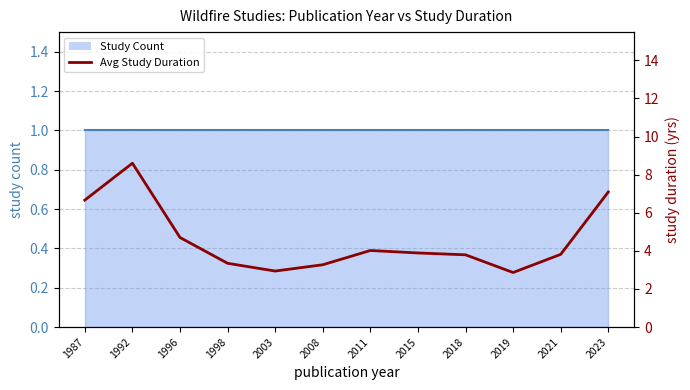

Read the value at 1992.

8.6